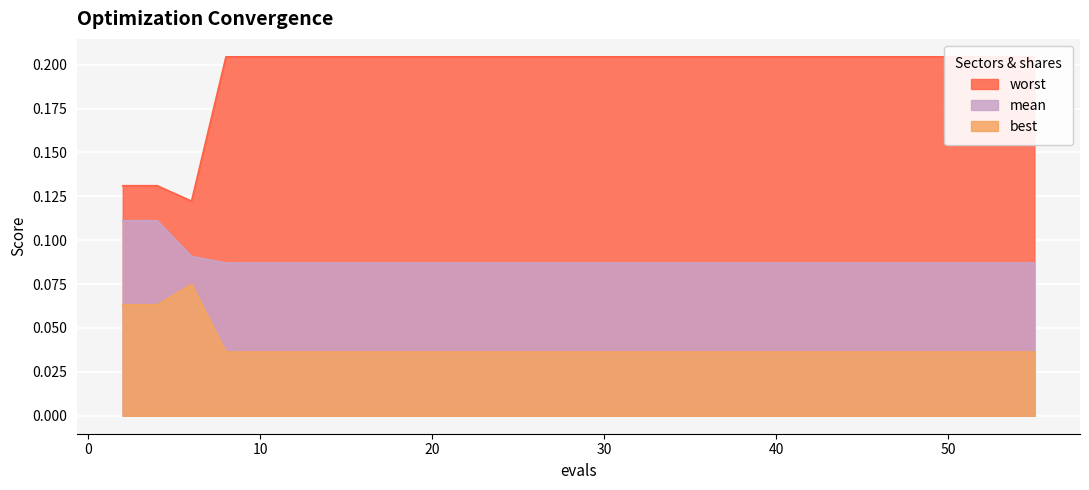

Rank the categories by best value from highest to lowest.

6, 2, 4, 8, 10, 12, 14, 16, 18, 21, 25, 30, 37, 46, 55